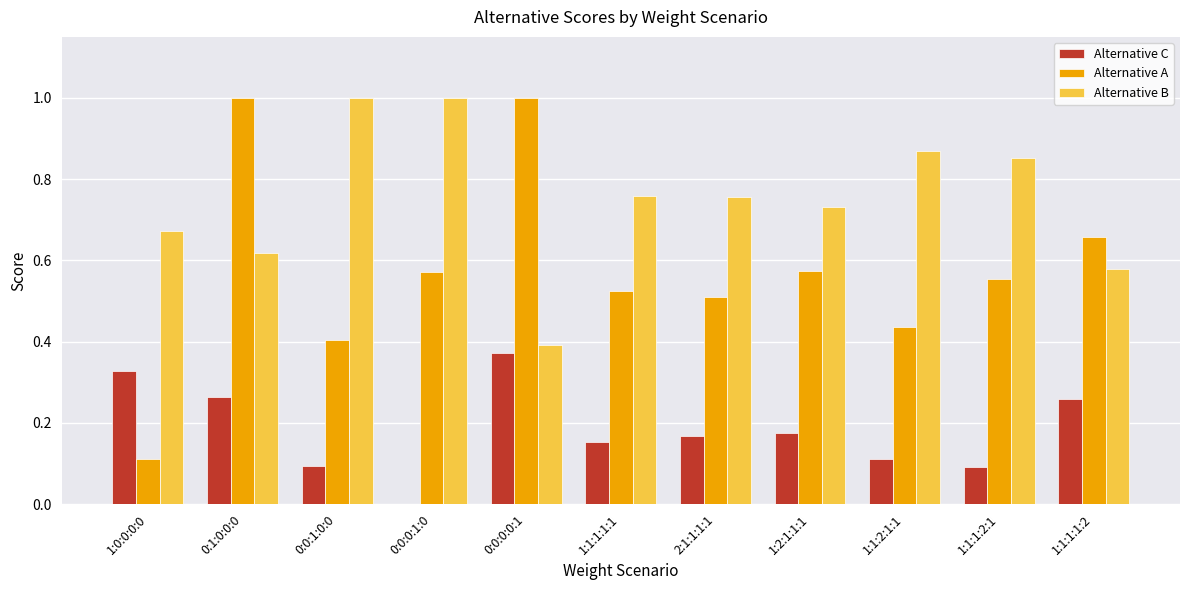

The Alternative C series shows 0.6 at 1:0:0:0:0. True or false?

False